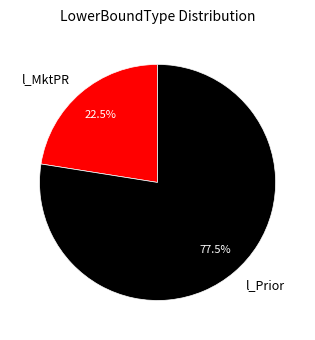

How many slices are in this pie chart?

2